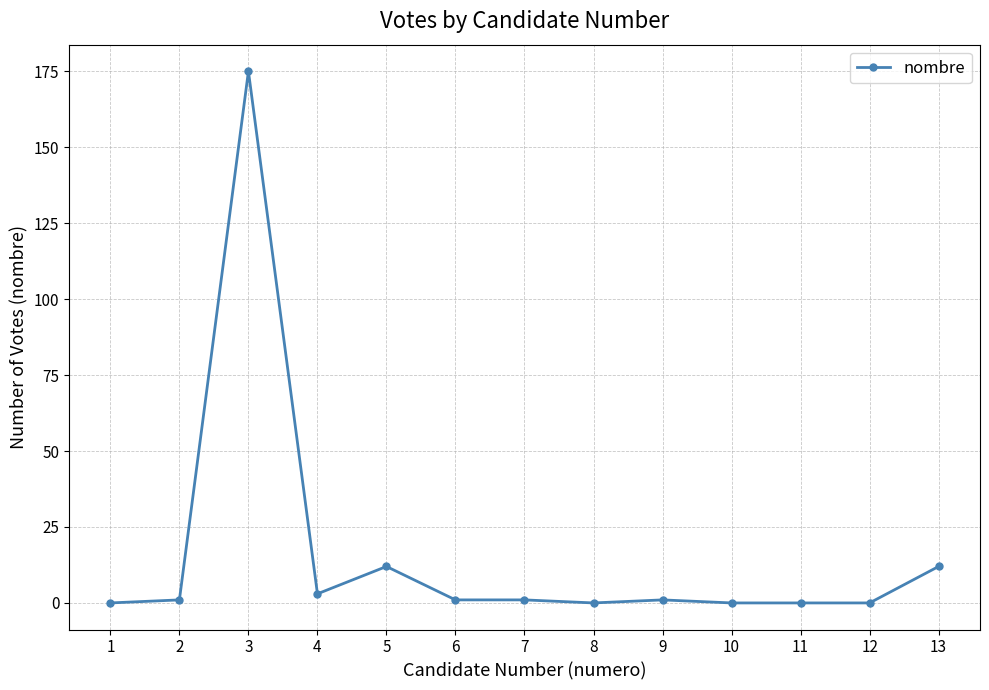

How many data points does each series have?

13